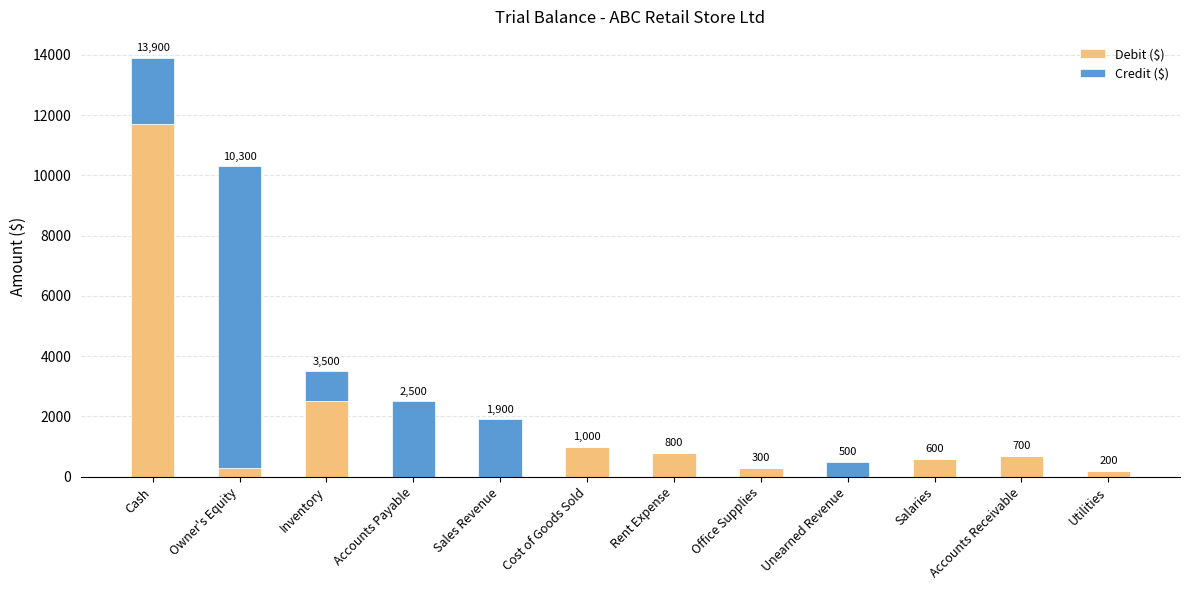

At which label is Debit ($) closest to 5850?

Inventory